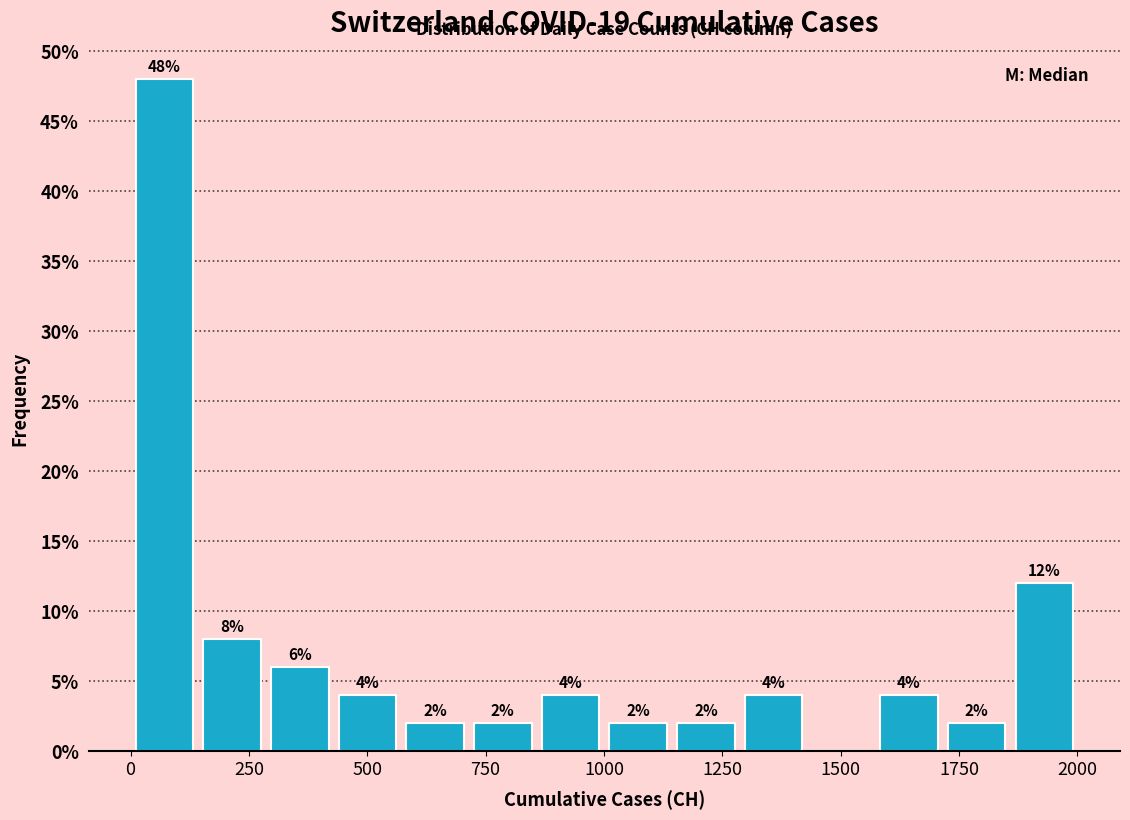

Around what value on the x-axis is the tallest bar? Give the approximate position of its centre, as read against the axis.

50